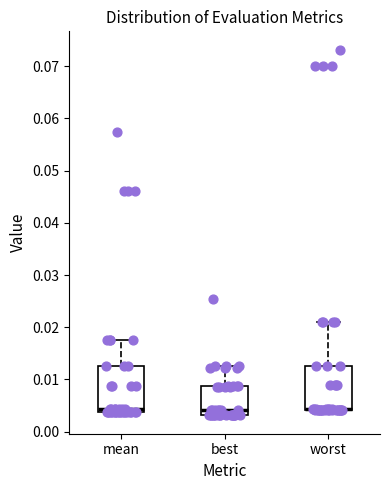

Reading left to right, transcribe this box plot: for each box, give where its median line is, the range the box spans, and where its two whiskers end, as read against the y-axis. The values are not printed on the chart, so give them approximately, as read against the axis.

mean: median 0.004 (just above the box's lower edge), box 0.004 to 0.013, whiskers 0.004 to 0.018
best: median 0.004, box 0.003 to 0.009, whiskers 0.003 to 0.013
worst: median 0.004 (drawn on the box's lower edge), box 0.004 to 0.013, whiskers 0.004 to 0.021